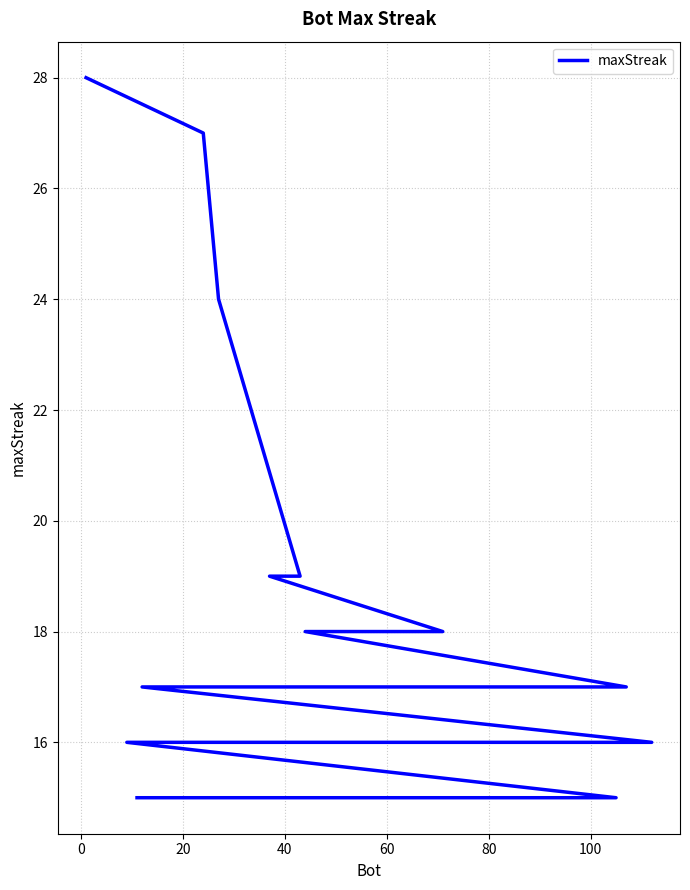

What is the minimum value shown in the chart?

15